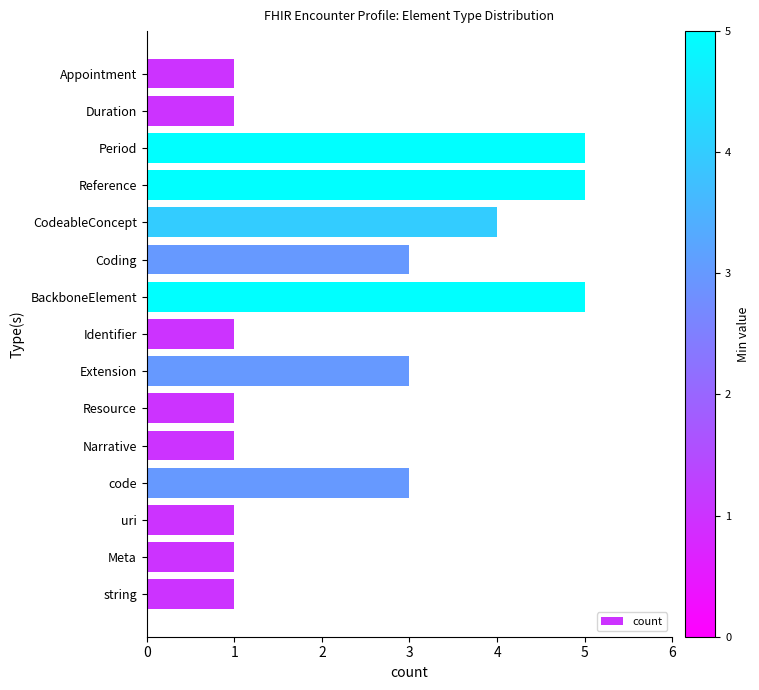

Does the chart contain any negative values?

No